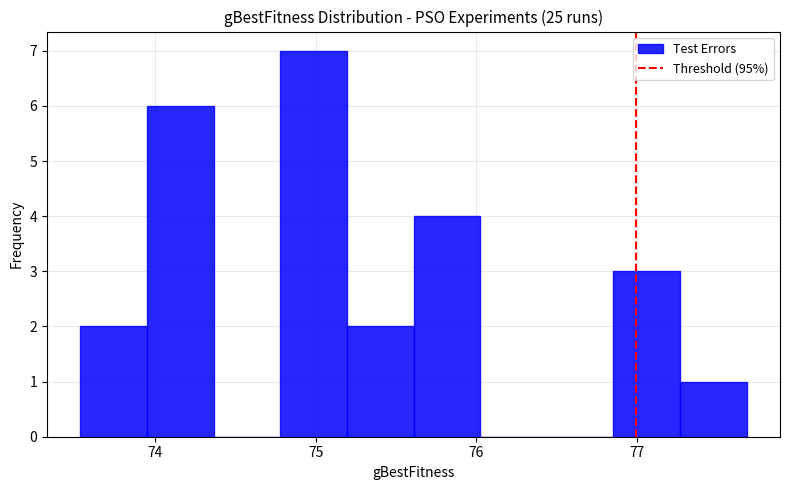

Over which range of the x-axis is the bar tallest?

74.8 to 75.2